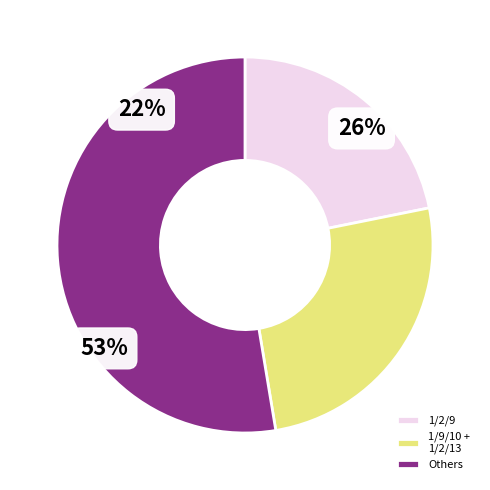

Which category has the biggest portion of the pie?

Others